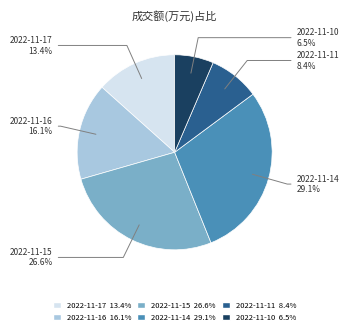

Which slice is the largest?

2022-11-14